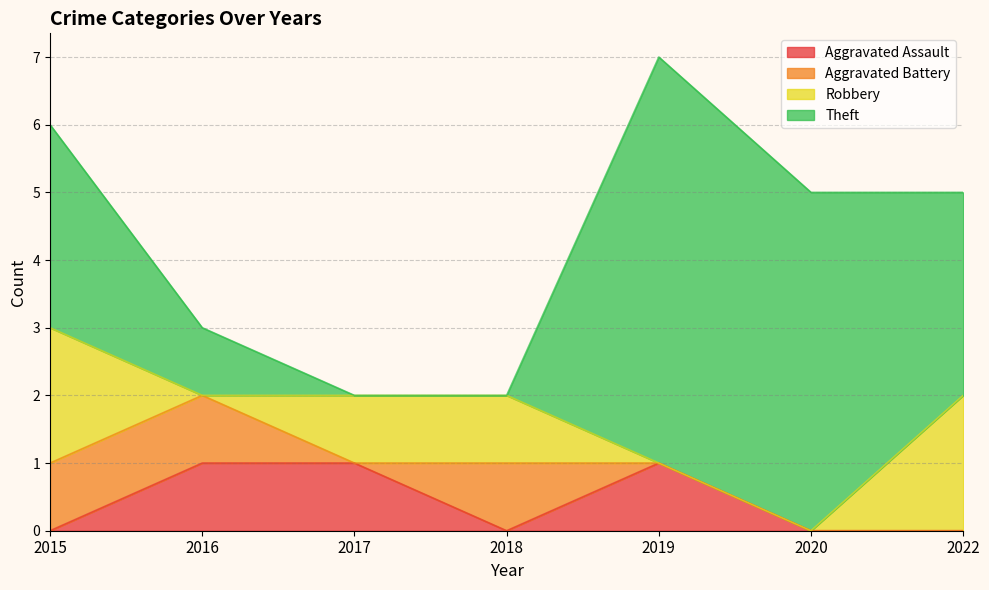

In Robbery, how many points are lower than both neighbors (excluding endpoints)?

1